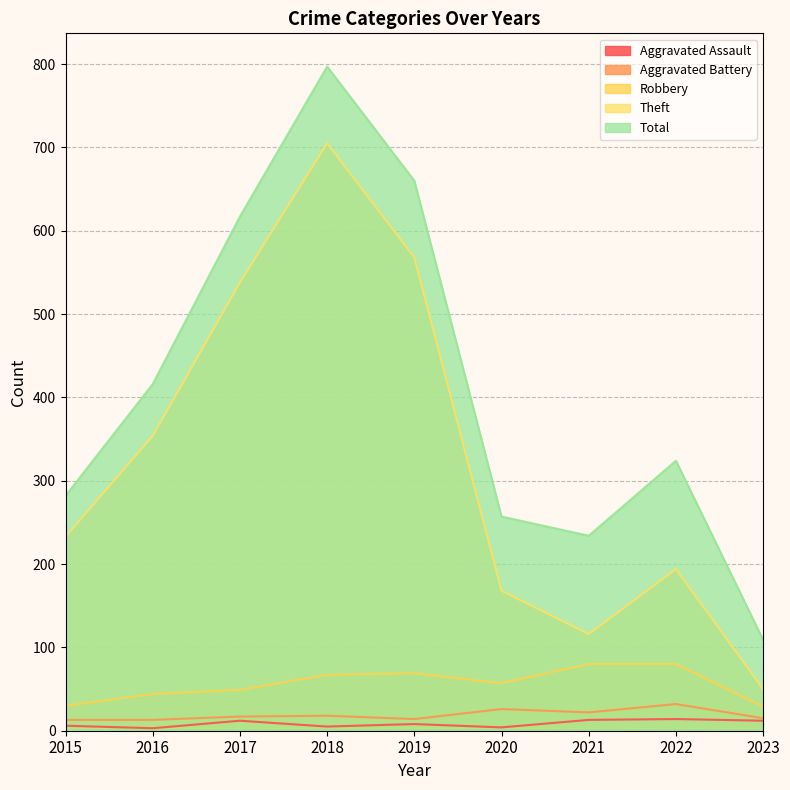

What is the value of the Aggravated Assault point at the 3rd from the left?

12